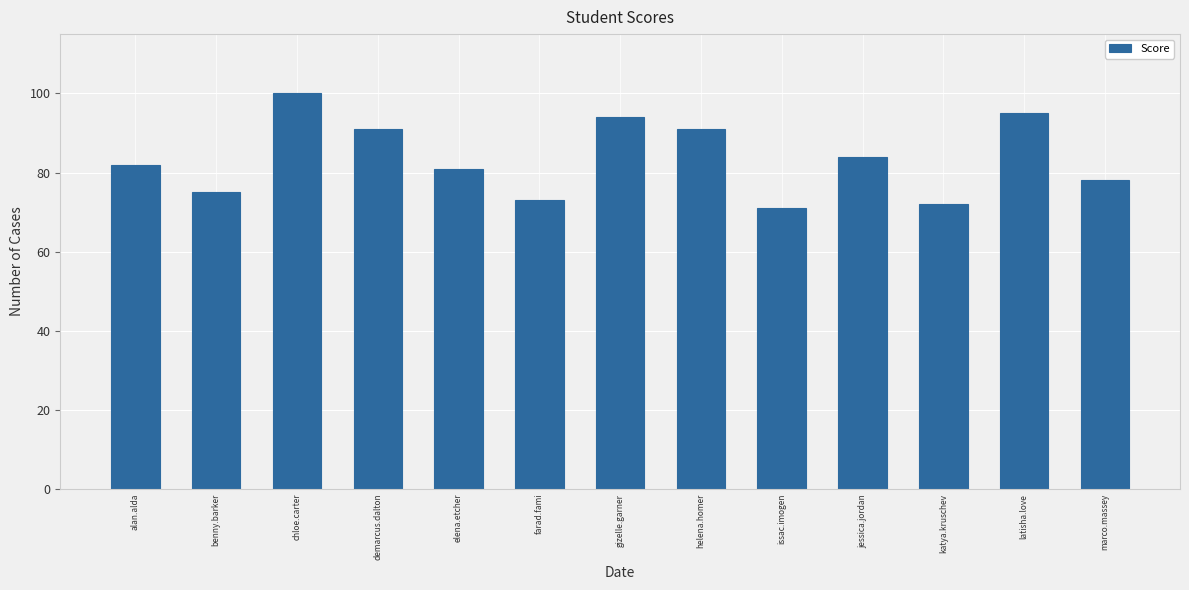

How many values are below 82?

6